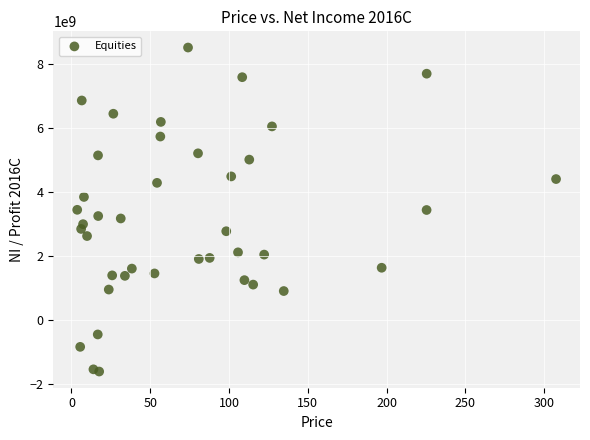

What is the range of Y values (max minus min)?

10145230982.8